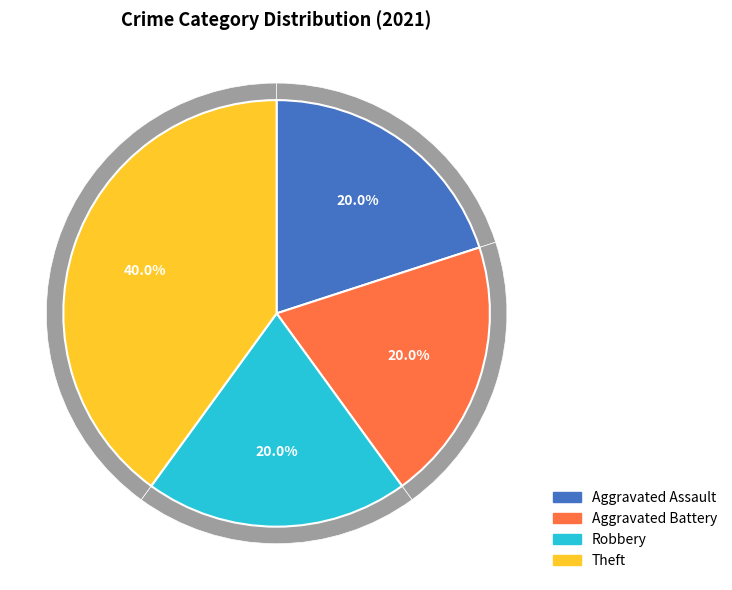

Rank the categories by value from lowest to highest.

Aggravated Assault, Aggravated Battery, Robbery, Theft